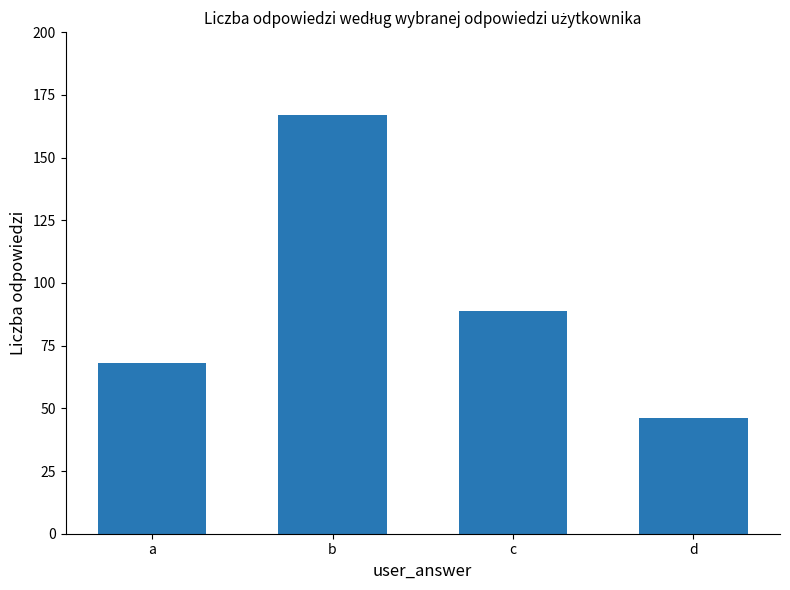

The chart shows a value of 109 at a. True or false?

False